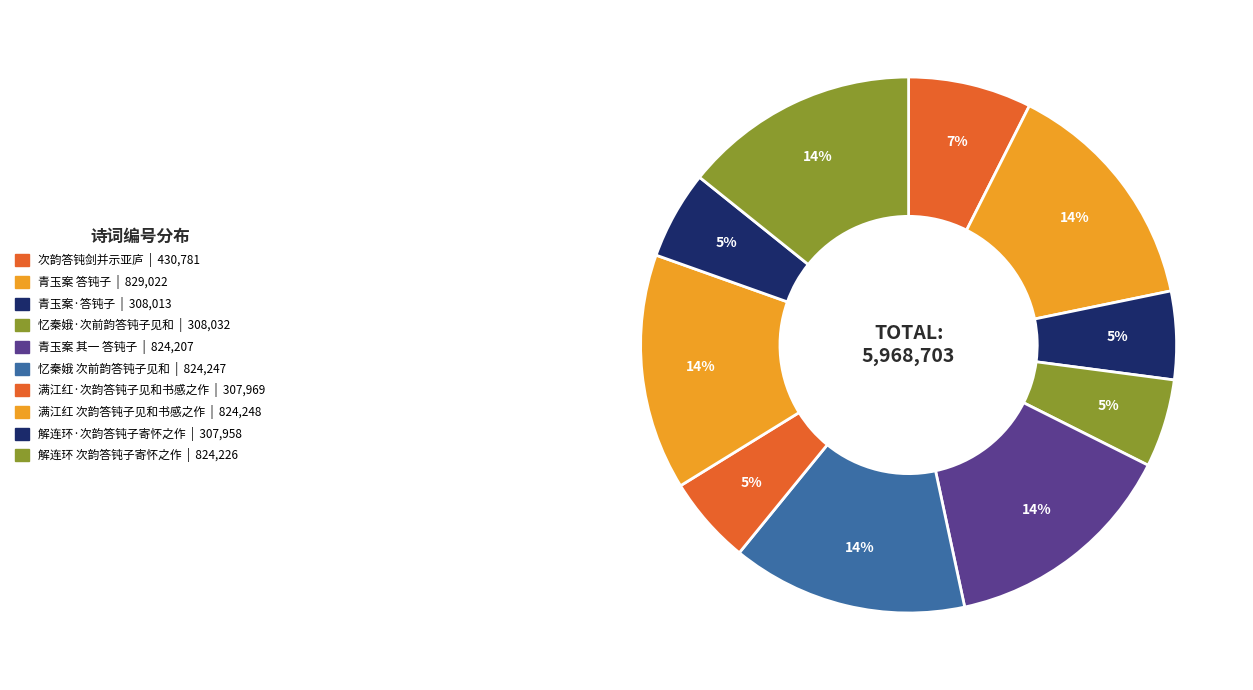

What percentage is the 解连环·次韵答钝子寄怀之作 slice, to the nearest percent?

5%